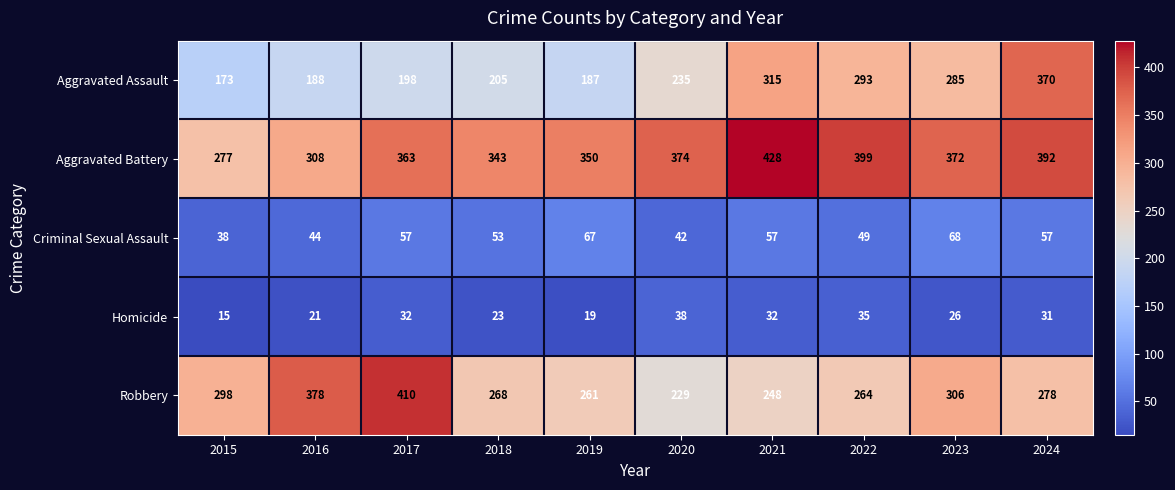

What value does the Homicide series have at 2021, to the nearest 5?

30